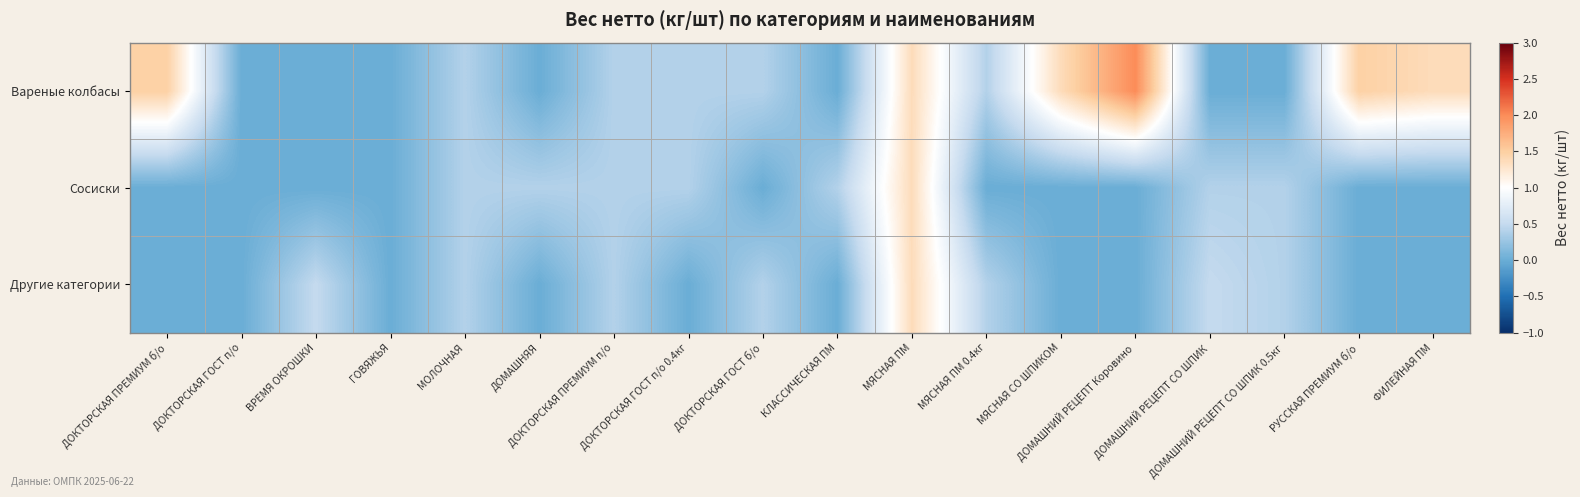

What is the total value across all series at ДОКТОРСКАЯ ГОСТ п/о 0.4кг?

0.8